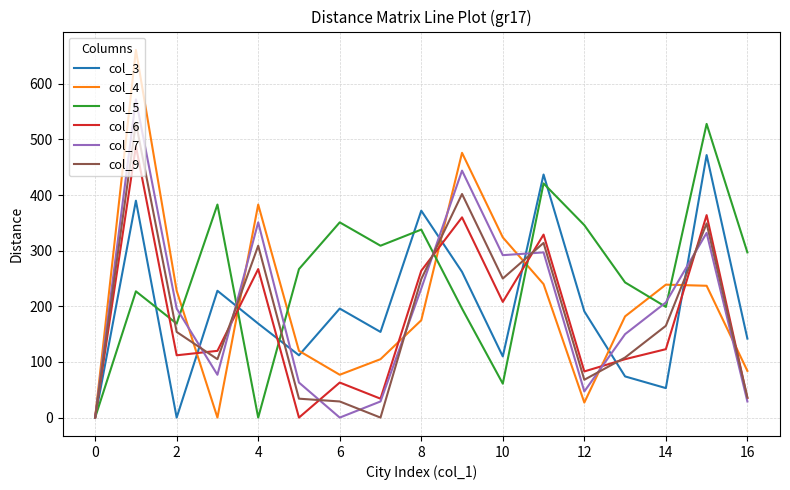

What is the maximum value shown in the chart?

661